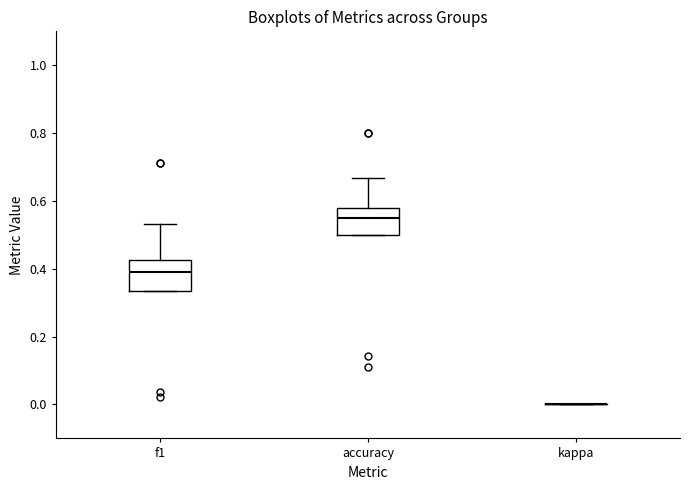

Reading left to right, transcribe this box plot: for each box, give where its median line is, the range the box spans, and where its two whiskers end, as read against the y-axis. The values are not printed on the chart, so give them approximately, as read against the axis.

f1: median 0.40, box 0.34 to 0.42, whiskers 0.34 to 0.54
accuracy: median 0.56, box 0.50 to 0.58, whiskers 0.50 to 0.66
kappa: box collapsed to a line at 0.00, whiskers 0.00 to 0.00